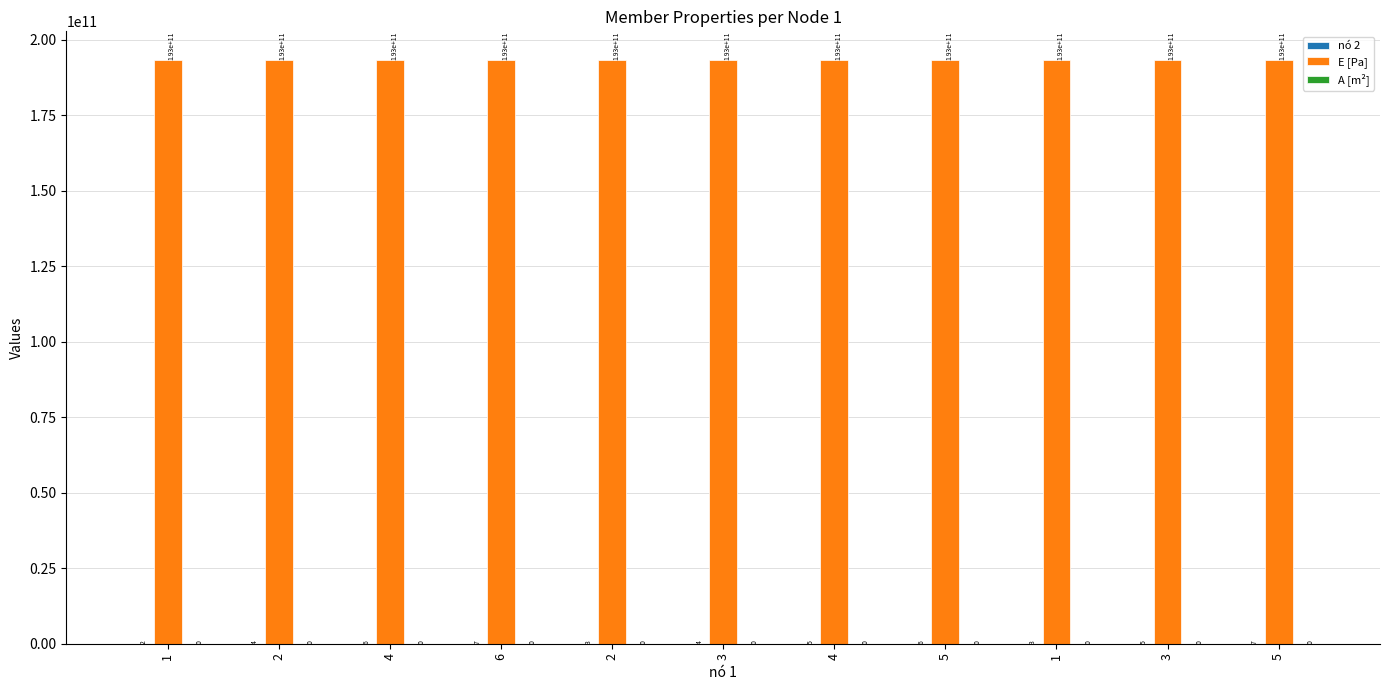

True or false: nó 2 has a value of 2.0 at 1.

True